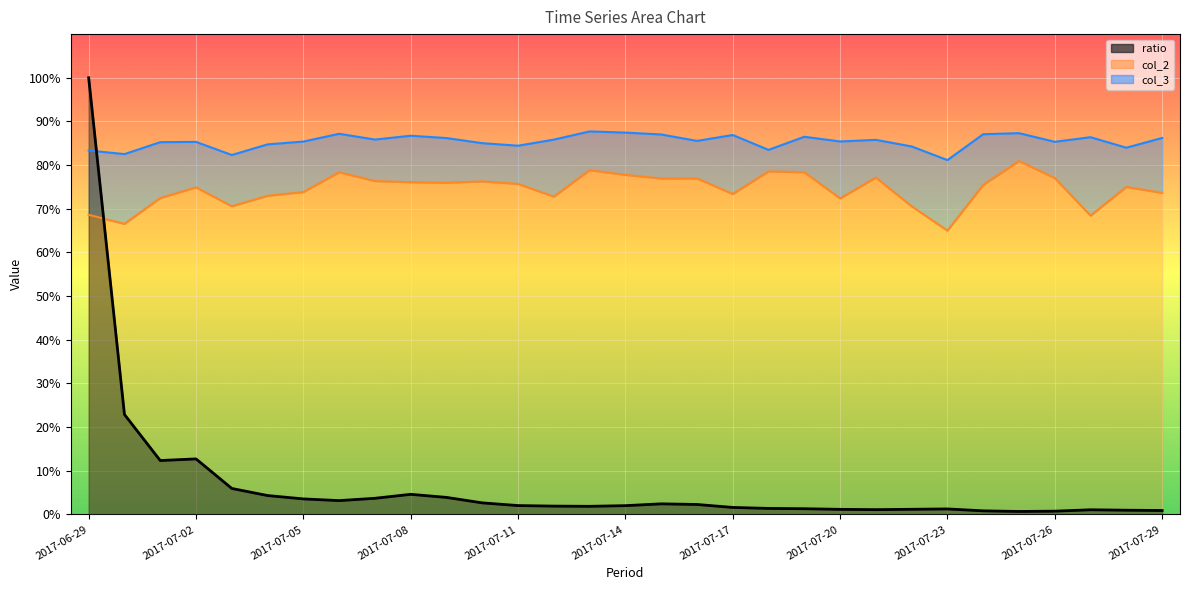

Reading right to left, list all the values displayed in this chart.

ratio: 2017-07-29=0.9	2017-07-28=1.0	2017-07-27=1.1	2017-07-26=0.7	2017-07-25=0.7	2017-07-24=0.8	2017-07-23=1.3	2017-07-22=1.2	2017-07-21=1.1	2017-07-20=1.2	2017-07-19=1.3	2017-07-18=1.4	2017-07-17=1.6	2017-07-16=2.3	2017-07-15=2.4	2017-07-14=2.0	2017-07-13=1.9	2017-07-12=1.9	2017-07-11=2.0	2017-07-10=2.6	2017-07-09=3.9	2017-07-08=4.6	2017-07-07=3.7	2017-07-06=3.2	2017-07-05=3.6	2017-07-04=4.3	2017-07-03=6.0	2017-07-02=12.7	2017-07-01=12.3	2017-06-30=22.9	2017-06-29=100.0
col_2: 2017-07-29=73.6	2017-07-28=75.0	2017-07-27=68.4	2017-07-26=77.0	2017-07-25=80.9	2017-07-24=75.5	2017-07-23=65.0	2017-07-22=70.6	2017-07-21=77.1	2017-07-20=72.4	2017-07-19=78.4	2017-07-18=78.6	2017-07-17=73.4	2017-07-16=77.0	2017-07-15=76.9	2017-07-14=77.8	2017-07-13=78.8	2017-07-12=72.8	2017-07-11=75.7	2017-07-10=76.3	2017-07-09=76.0	2017-07-08=76.1	2017-07-07=76.4	2017-07-06=78.4	2017-07-05=73.8	2017-07-04=73.0	2017-07-03=70.6	2017-07-02=74.9	2017-07-01=72.5	2017-06-30=66.5	2017-06-29=68.6
col_3: 2017-07-29=86.2	2017-07-28=84.0	2017-07-27=86.4	2017-07-26=85.3	2017-07-25=87.3	2017-07-24=87.1	2017-07-23=81.2	2017-07-22=84.3	2017-07-21=85.8	2017-07-20=85.4	2017-07-19=86.5	2017-07-18=83.5	2017-07-17=86.9	2017-07-16=85.5	2017-07-15=87.0	2017-07-14=87.4	2017-07-13=87.7	2017-07-12=85.8	2017-07-11=84.4	2017-07-10=85.0	2017-07-09=86.2	2017-07-08=86.7	2017-07-07=85.9	2017-07-06=87.2	2017-07-05=85.4	2017-07-04=84.7	2017-07-03=82.3	2017-07-02=85.3	2017-07-01=85.3	2017-06-30=82.5	2017-06-29=83.3